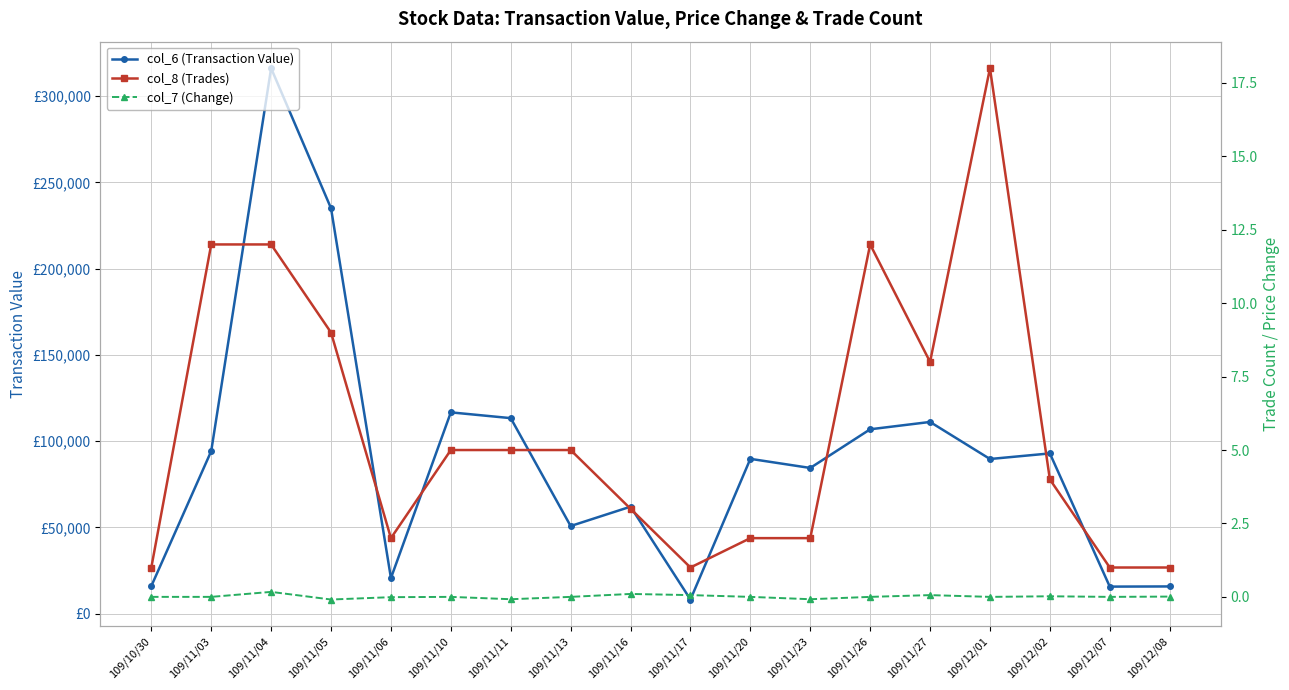

True or false: col_7 (Change) and col_8 (Trades) cross at least once.

False